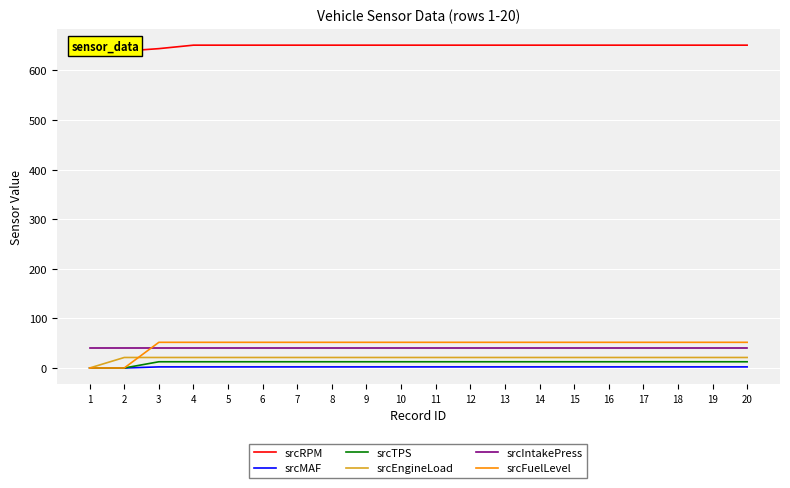

How many lines are shown in the chart?

6